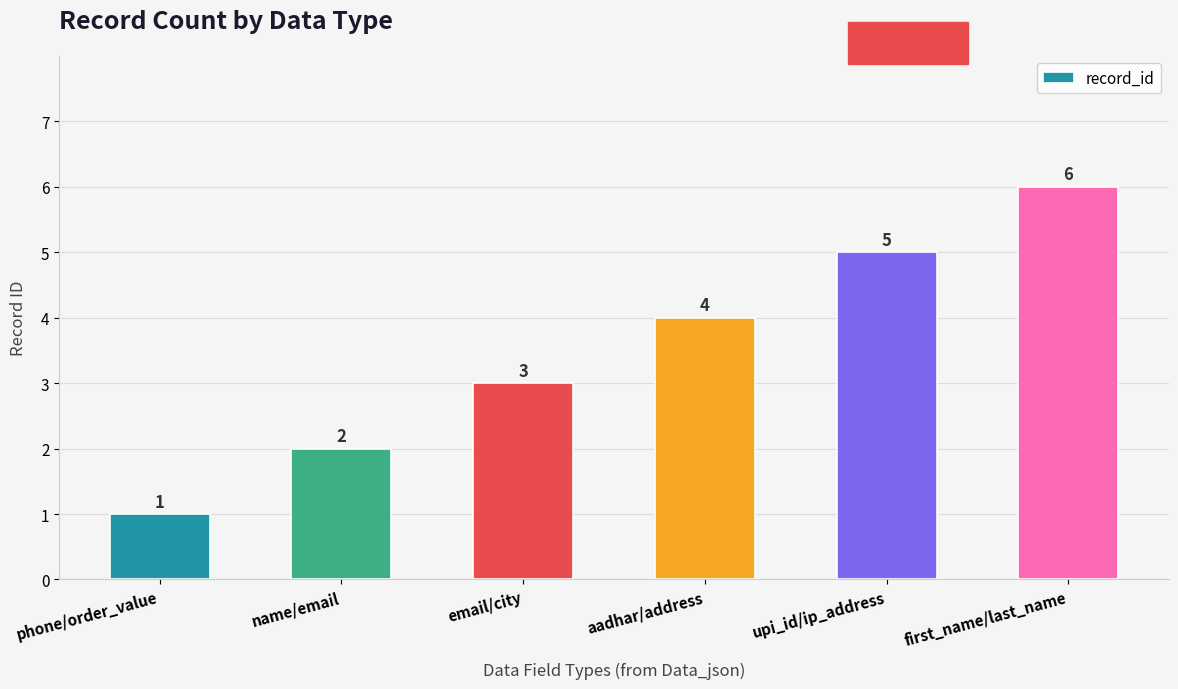

At which label is the value closest to 3?

email/city